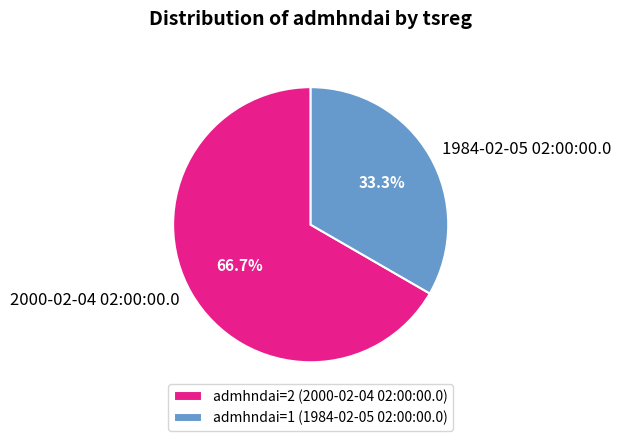

What percentage is the 1984-02-05 02:00:00.0 slice, to the nearest percent?

33%